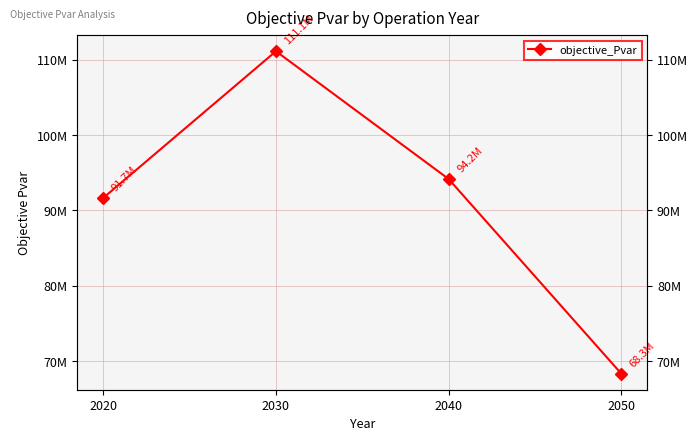

How many interior local peaks (higher than both neighbors) does the data have?

1